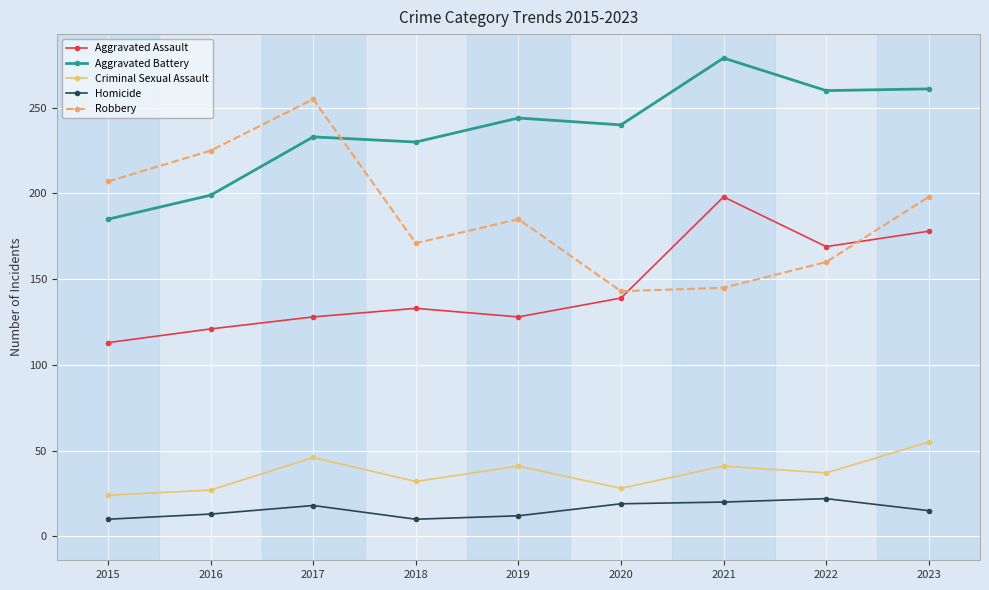

Does the chart have visible grid lines?

Yes